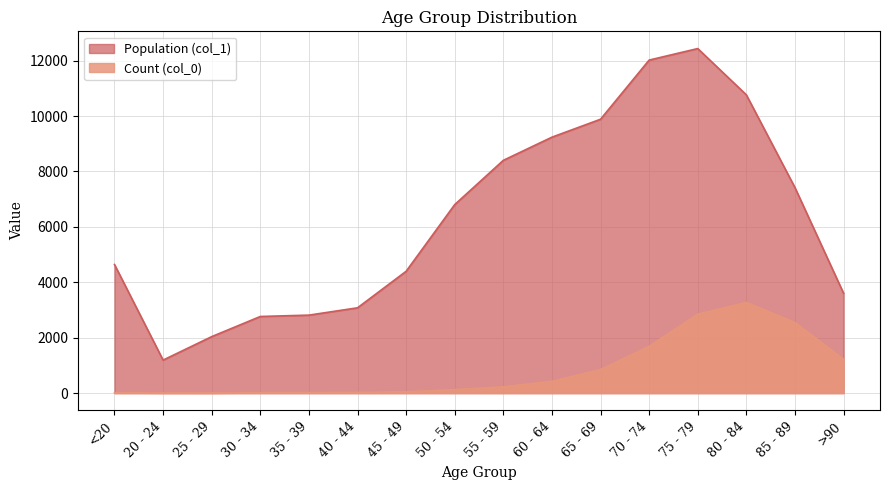

How many lines are shown in the chart?

2